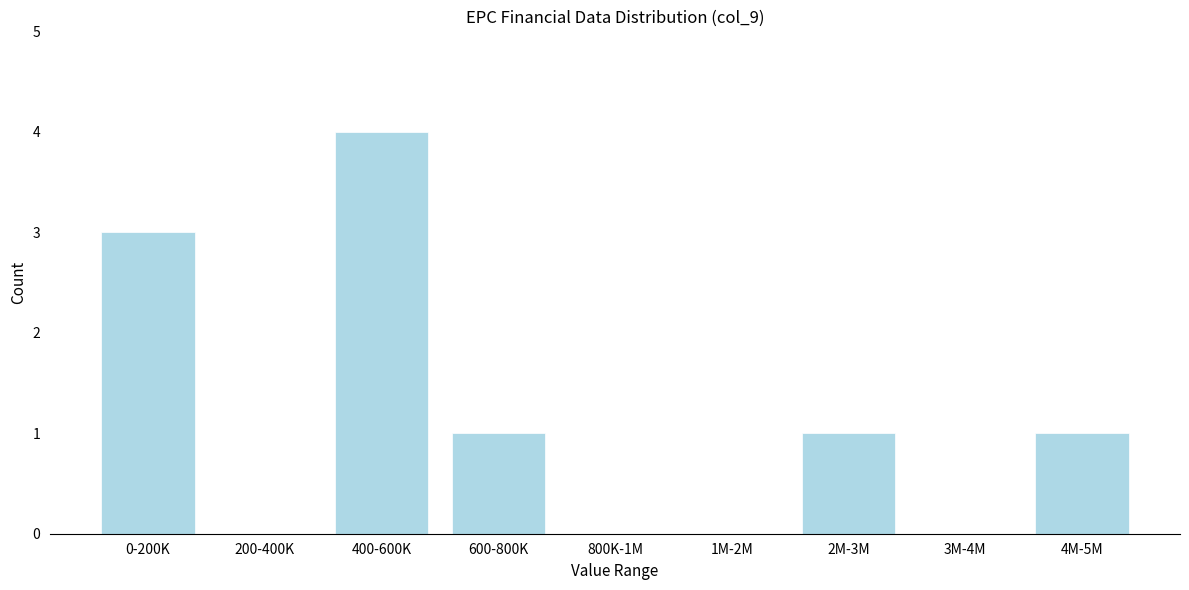

Reading right to left, extract all data points from this chart.

4M-5M=1	3M-4M=0	2M-3M=1	1M-2M=0	800K-1M=0	600-800K=1	400-600K=4	200-400K=0	0-200K=3